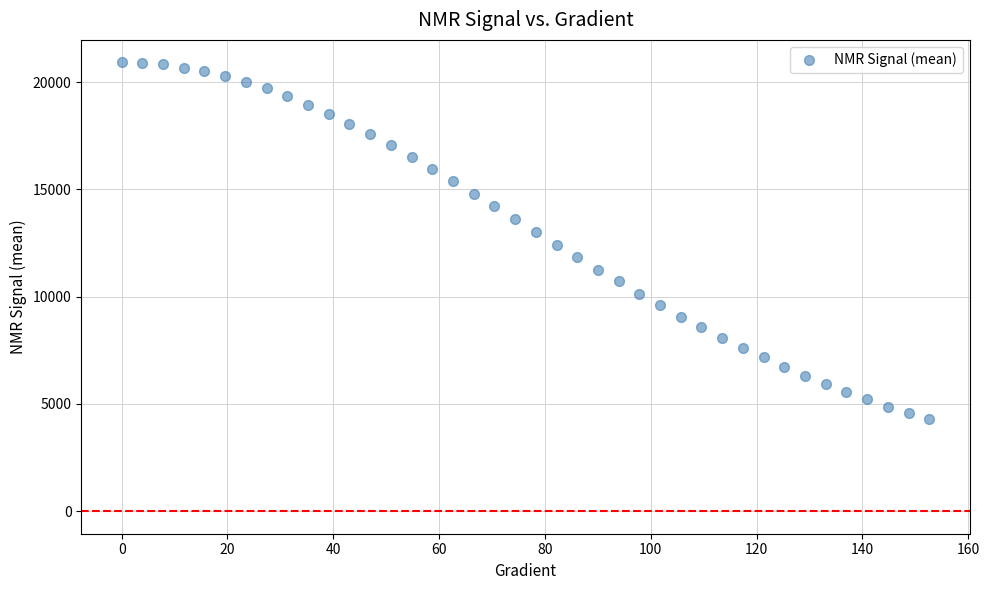

What is the range of X values (max minus min)?

152.6